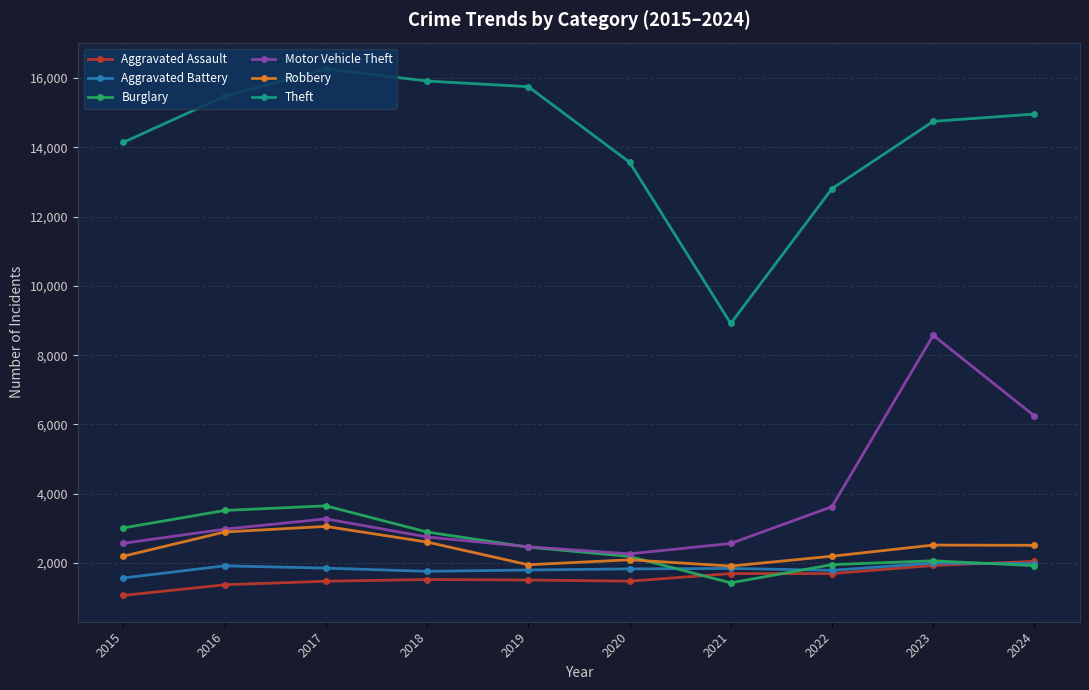

Which series has the widest spread of values?

Theft